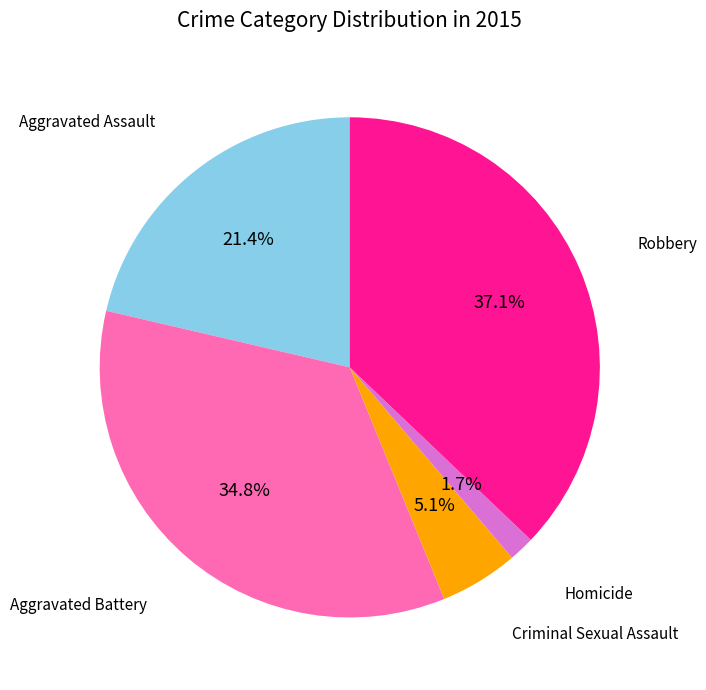

Combined, do Robbery and Homicide account for over 50%?

No